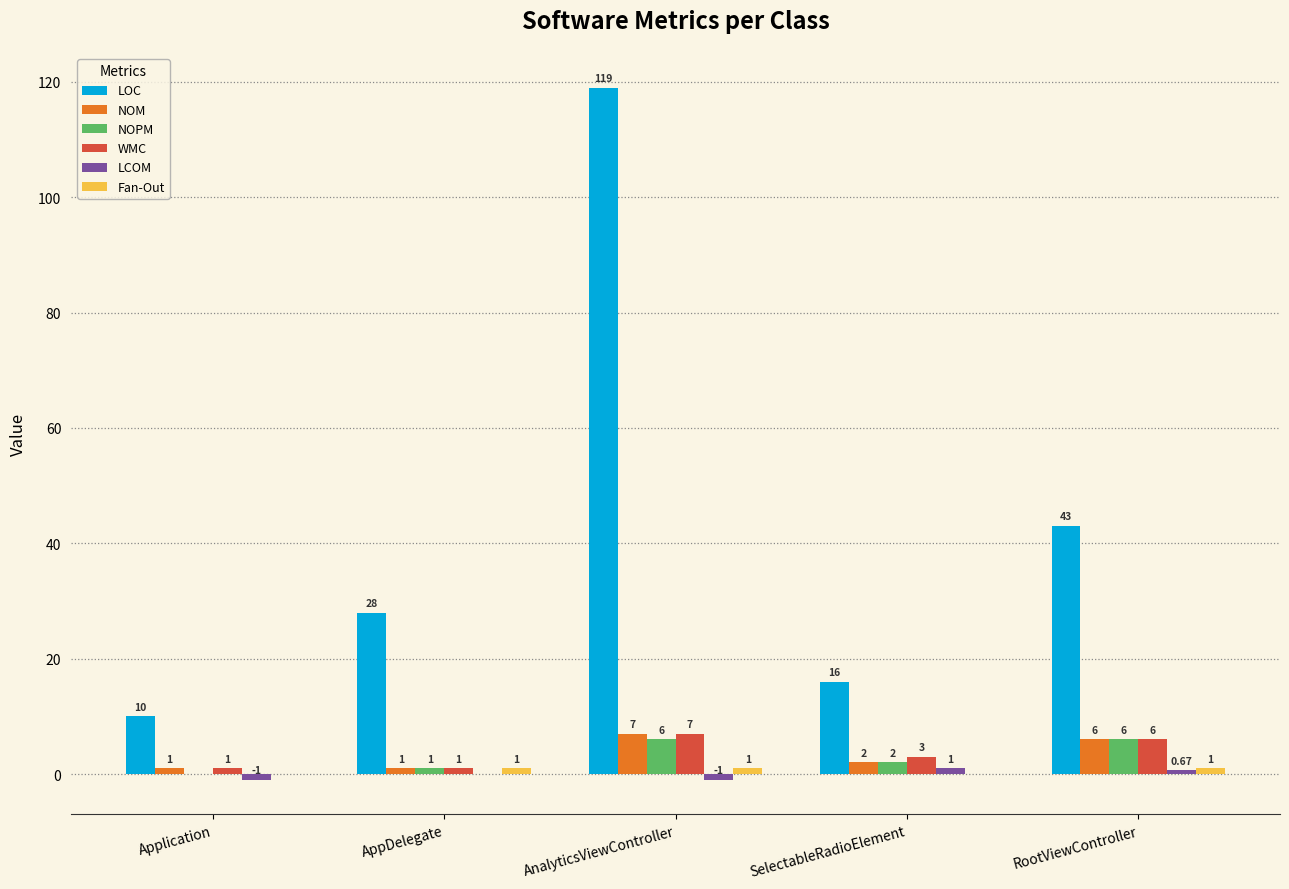

Is the value of NOPM at AppDelegate greater than the value of LOC at AppDelegate?

No